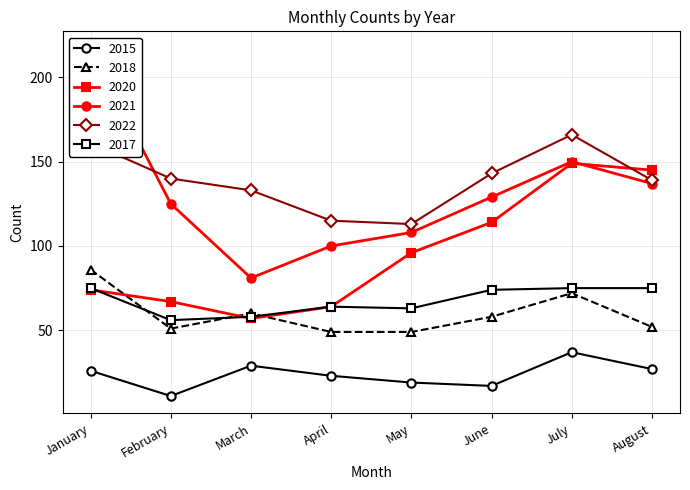

Which series changed the most between February and July?

2020